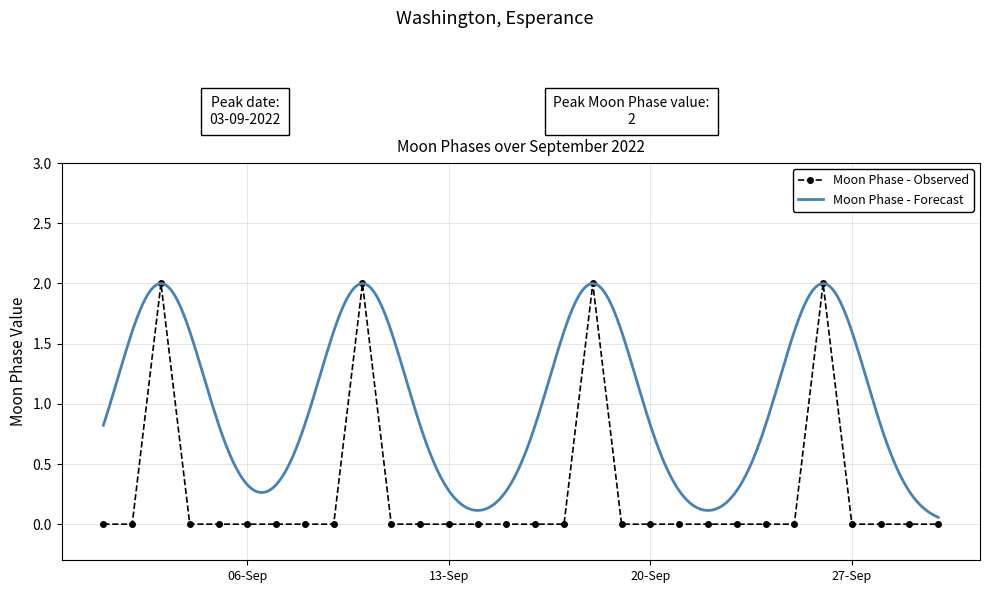

The Moon Phase - Observed series shows 1 at 13-Sep. True or false?

False